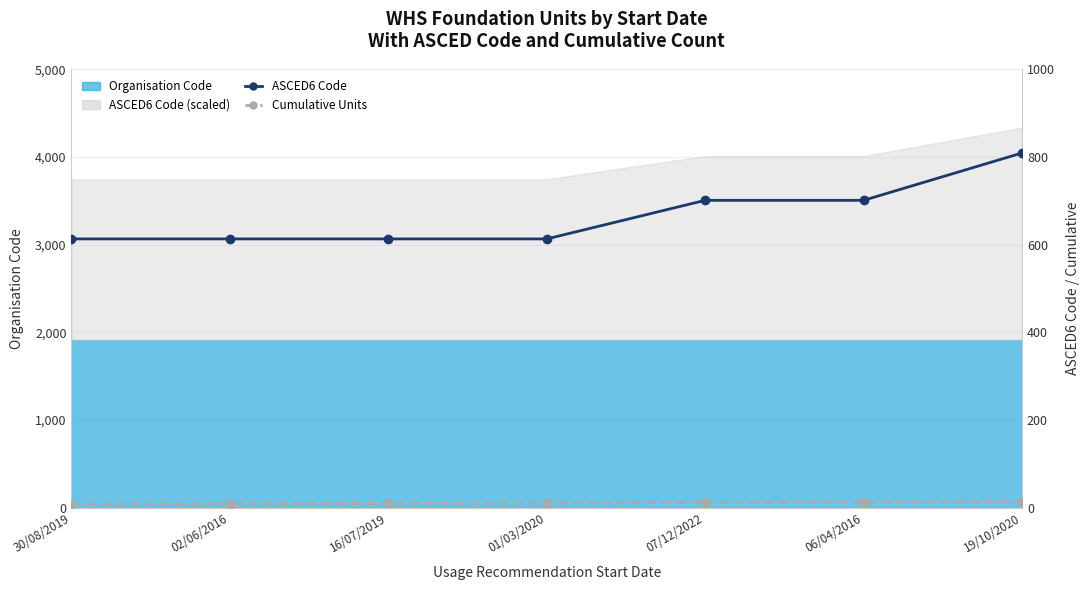

Where is ASCED6 Code nearest to the value 711?

07/12/2022